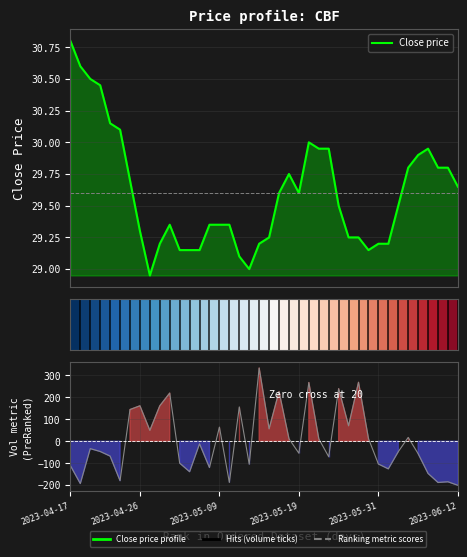

What is the value of the Close price bar at the 5th from the left?

30.1